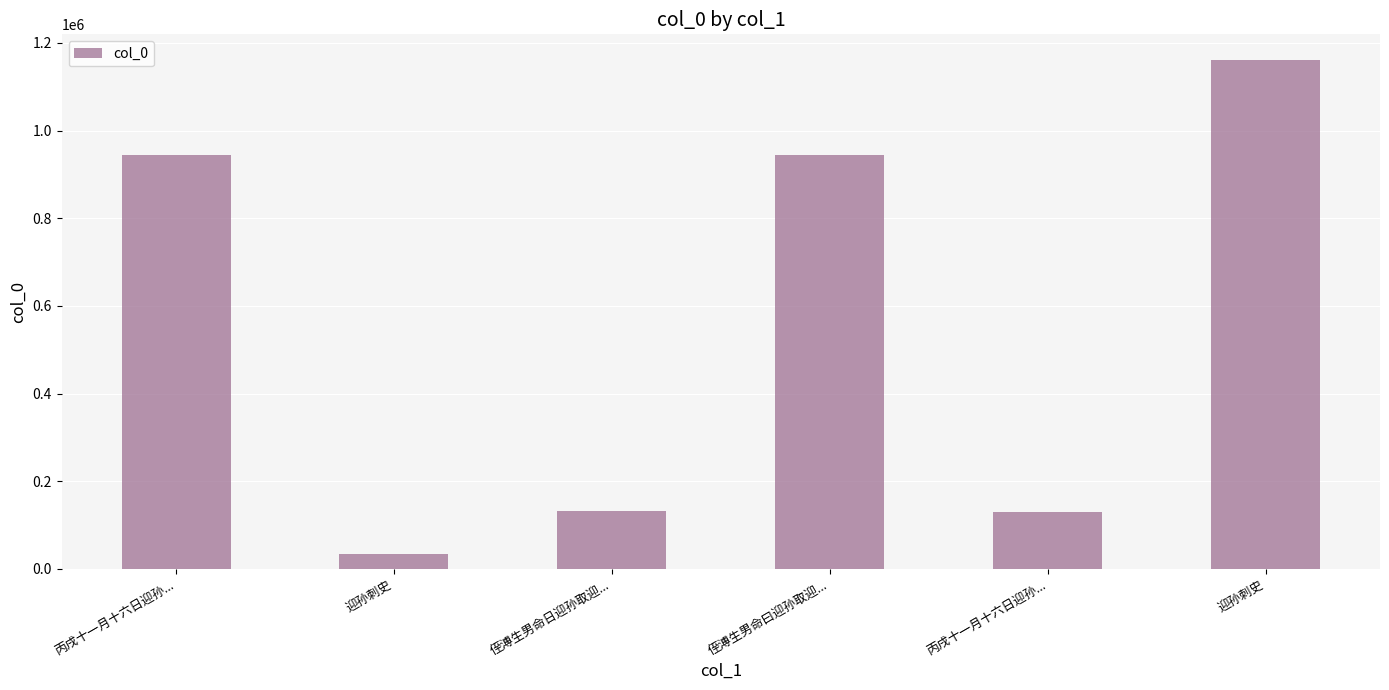

What is the label of the 2nd bar from the left?

迎孙刺史